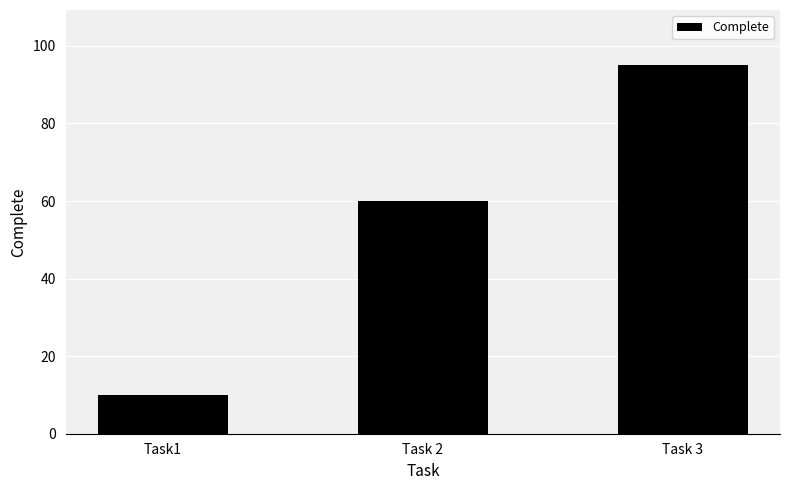

List the labels in order of value, largest first.

Task 3, Task 2, Task1